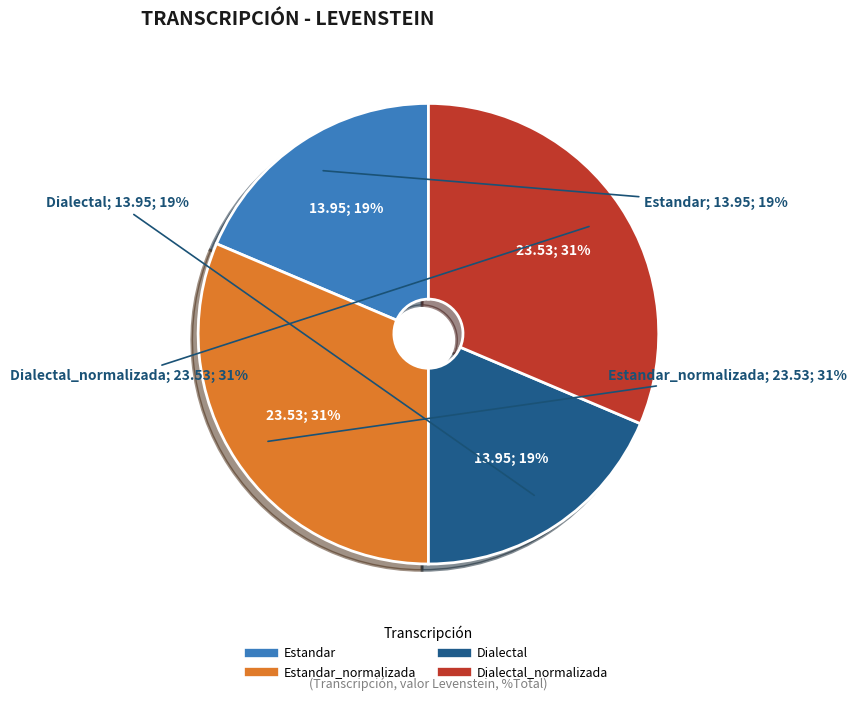

Approximately how many times larger is the value at Estandar compared to Estandar_normalizada?

0.6